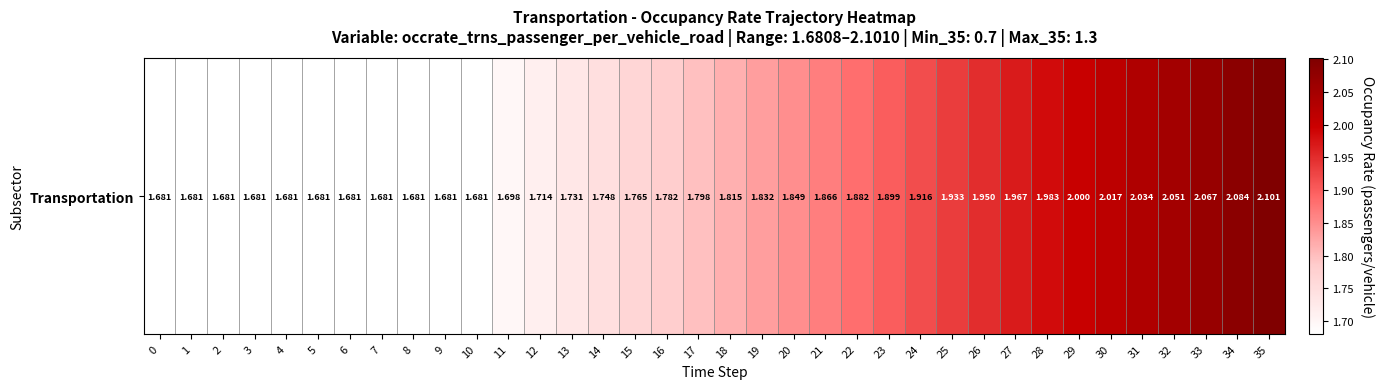

Reading left to right, list all the values displayed in this chart.

0=1.7	1=1.7	2=1.7	3=1.7	4=1.7	5=1.7	6=1.7	7=1.7	8=1.7	9=1.7	10=1.7	11=1.7	12=1.7	13=1.7	14=1.7	15=1.8	16=1.8	17=1.8	18=1.8	19=1.8	20=1.8	21=1.9	22=1.9	23=1.9	24=1.9	25=1.9	26=1.9	27=2.0	28=2.0	29=2.0	30=2.0	31=2.0	32=2.1	33=2.1	34=2.1	35=2.1